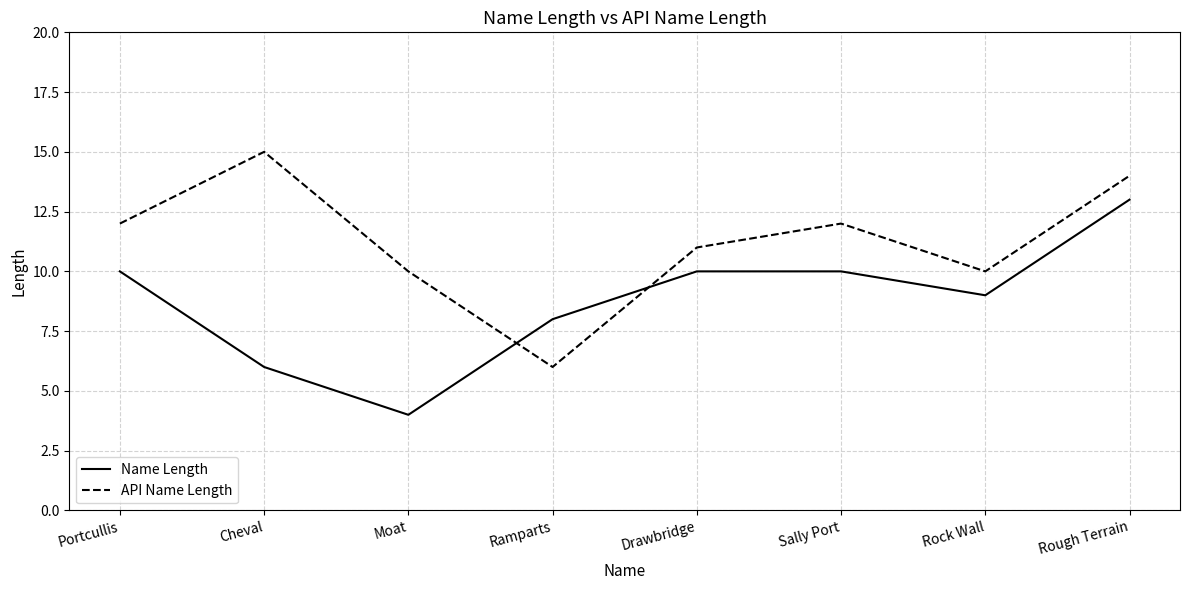

In Name Length, how many points are lower than both neighbors (excluding endpoints)?

2